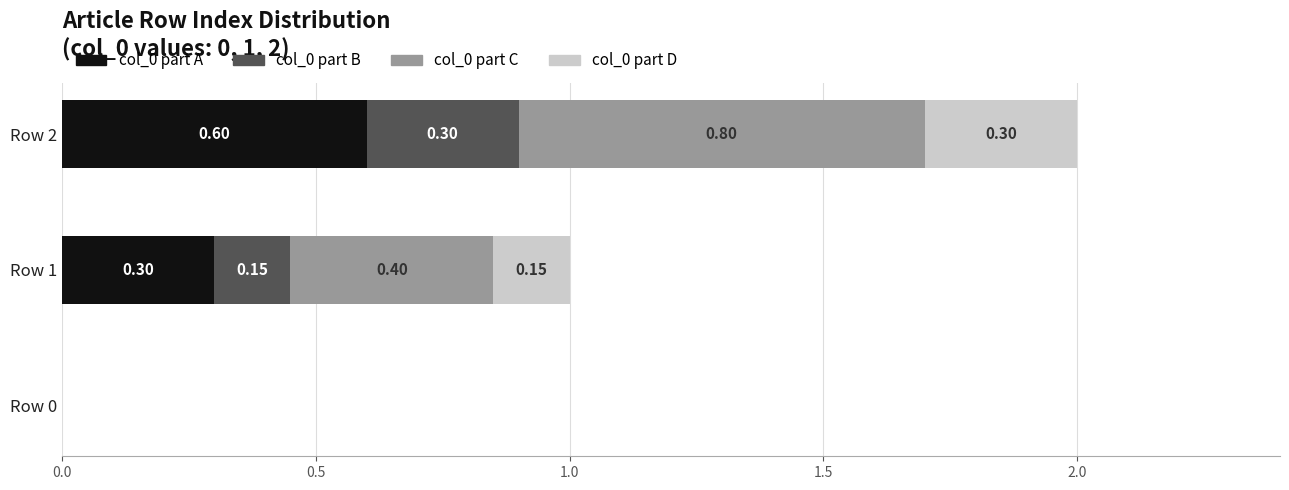

At which category is the sum across all series the highest?

Row 2